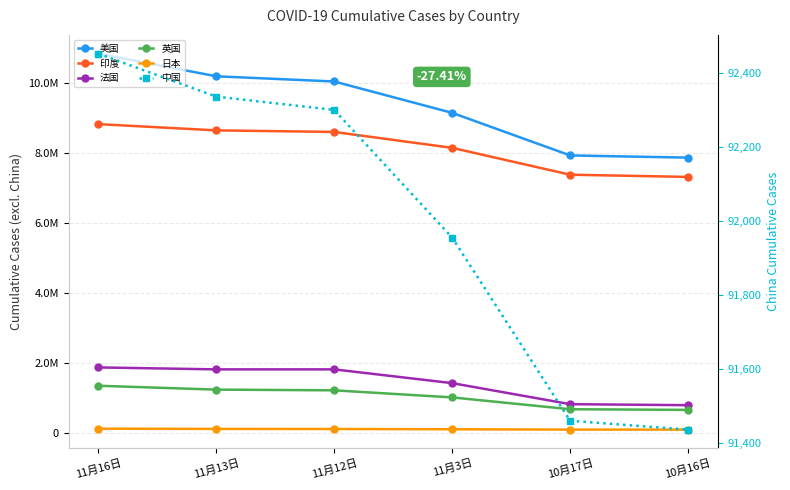

Which label corresponds to the smallest value in the chart?

10月16日